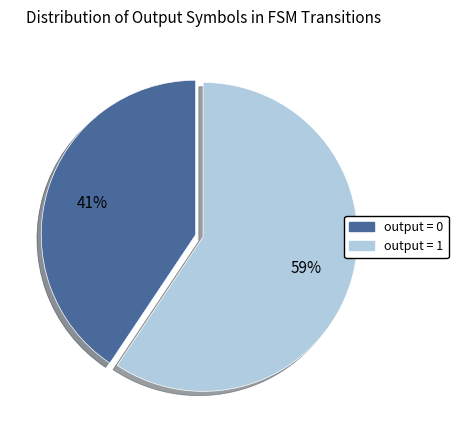

Is the sum of output = 1 and output = 0 greater than half?

Yes